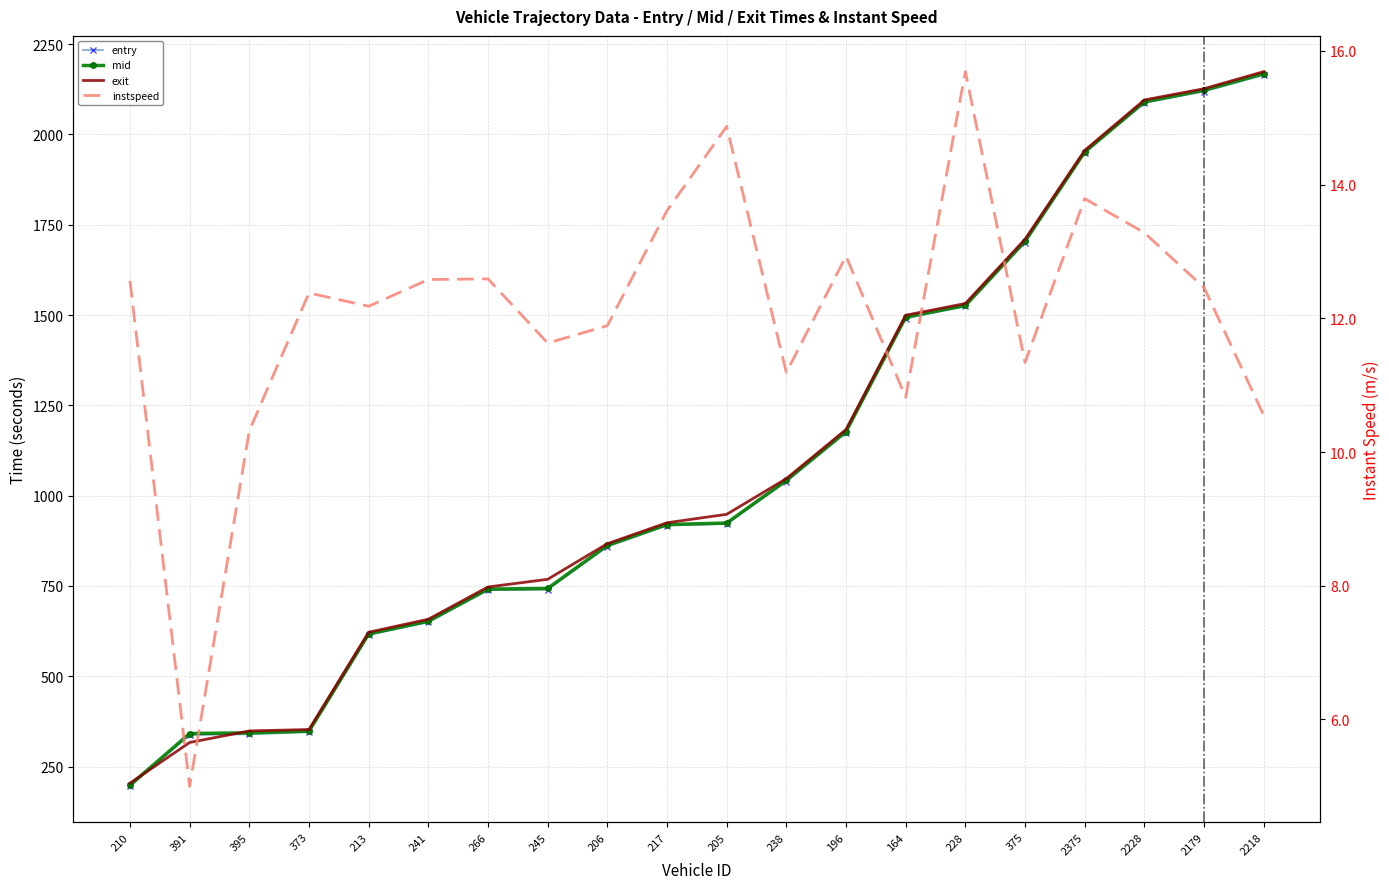

Is the value of instspeed at 164 greater than the value of mid at 205?

No